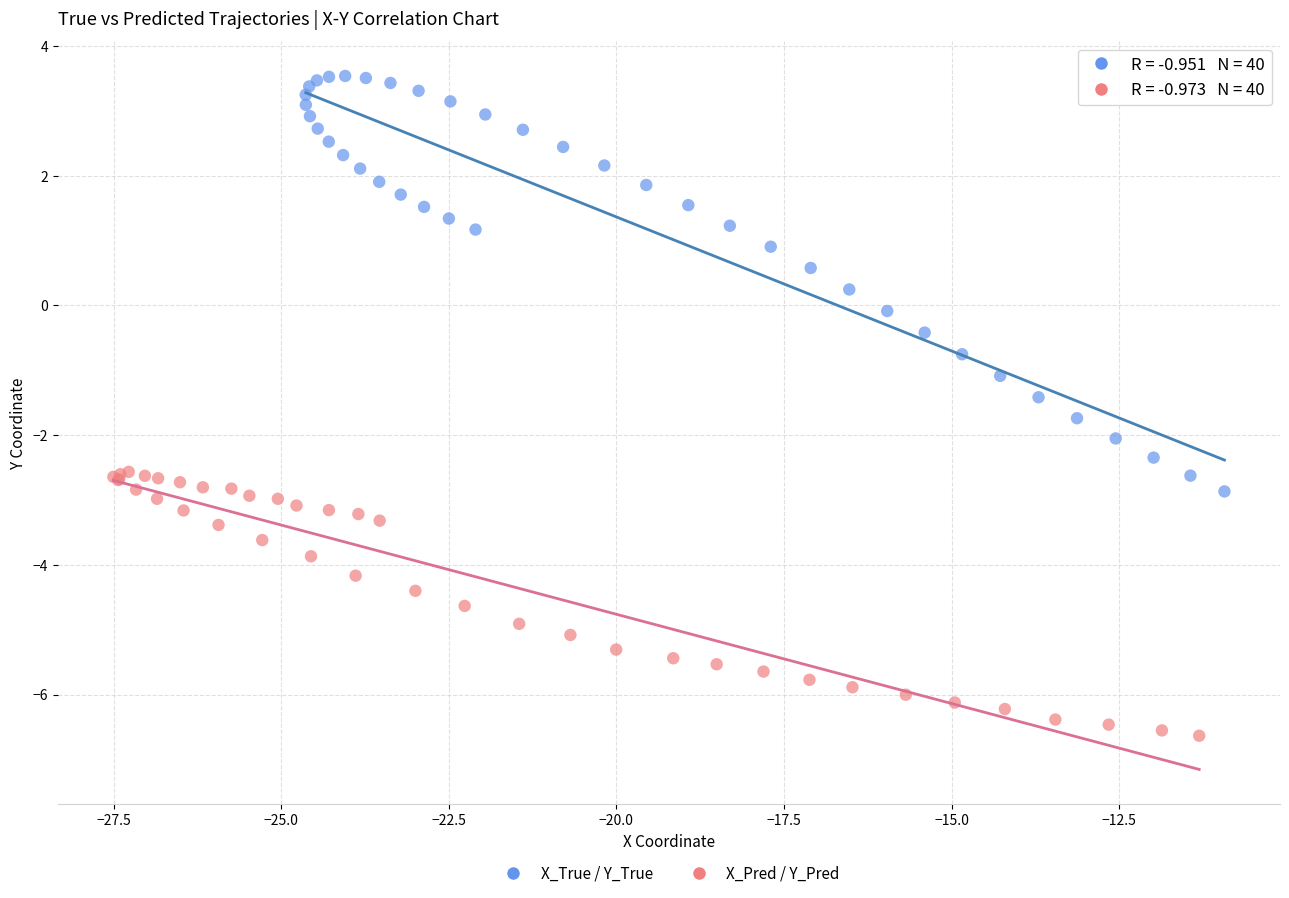

What are all the series names shown in the legend?

X_True / Y_True, X_Pred / Y_Pred